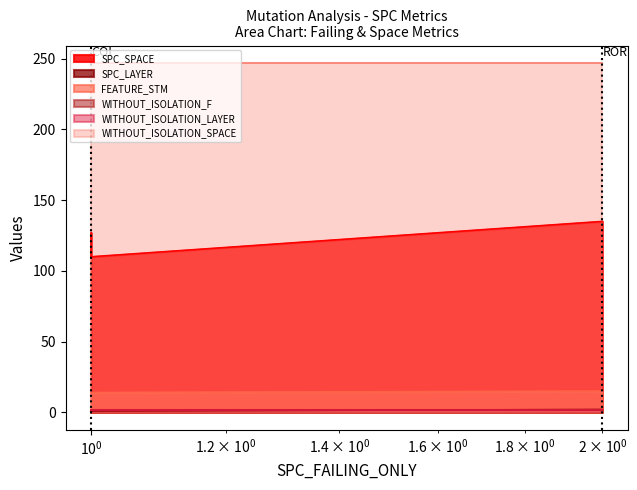

What is the sum of all FEATURE_STM values?

43